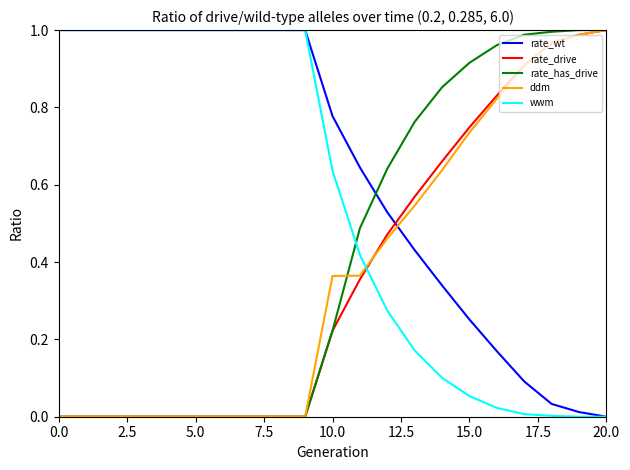

Which series has the largest total across all categories?

rate_wt